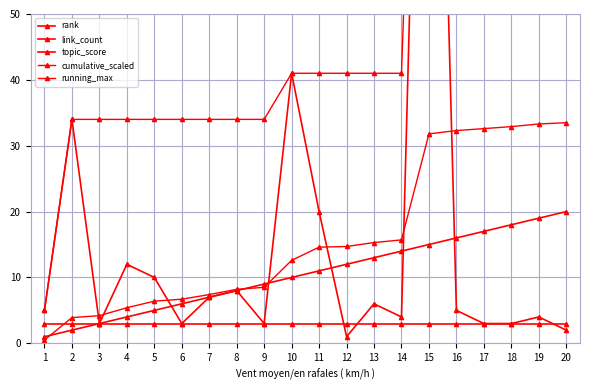

Where does the rank series first go above 11?

12